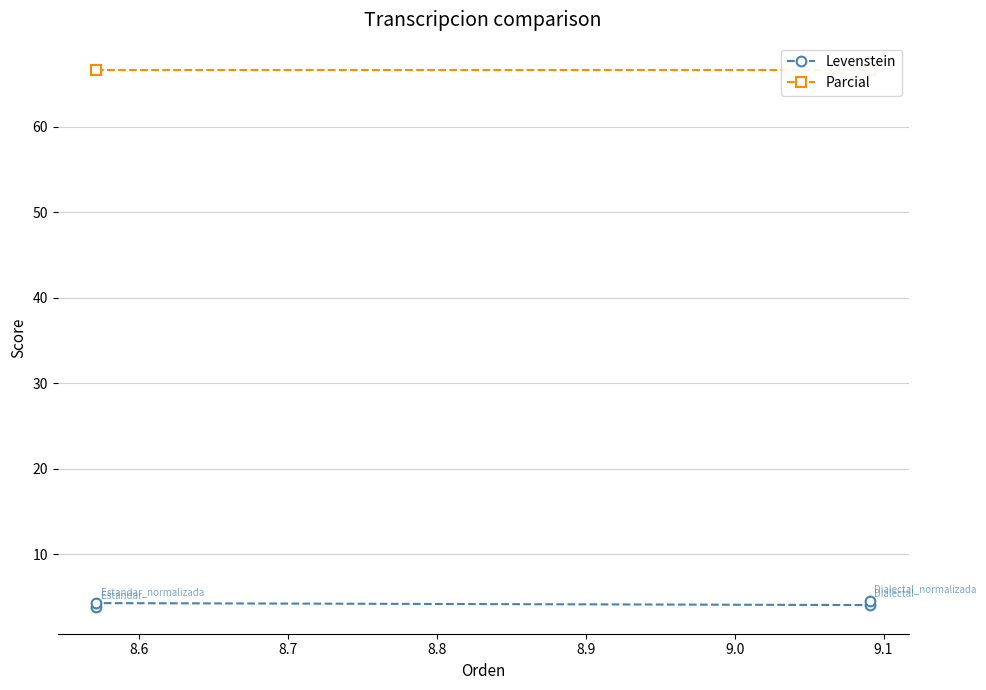

True or false: Parcial and Levenstein intersect in this chart.

False